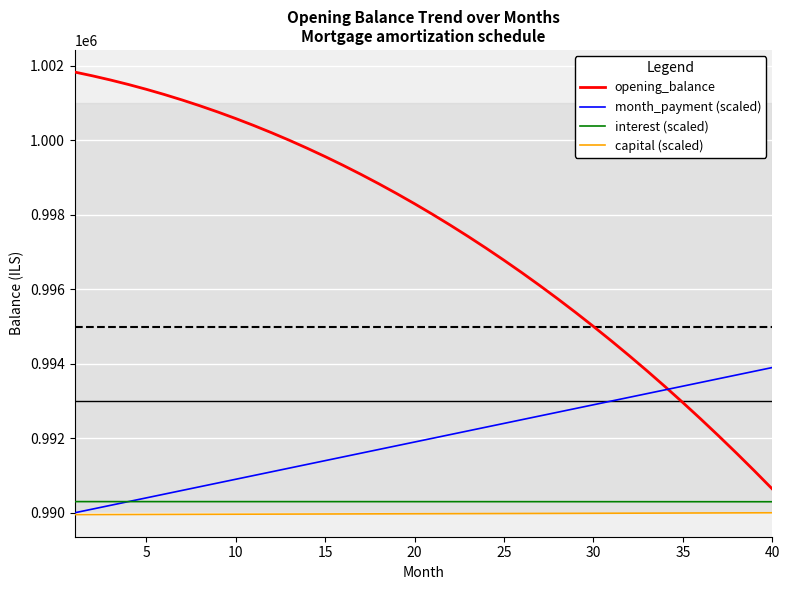

Which series has the largest range (max minus min)?

opening_balance